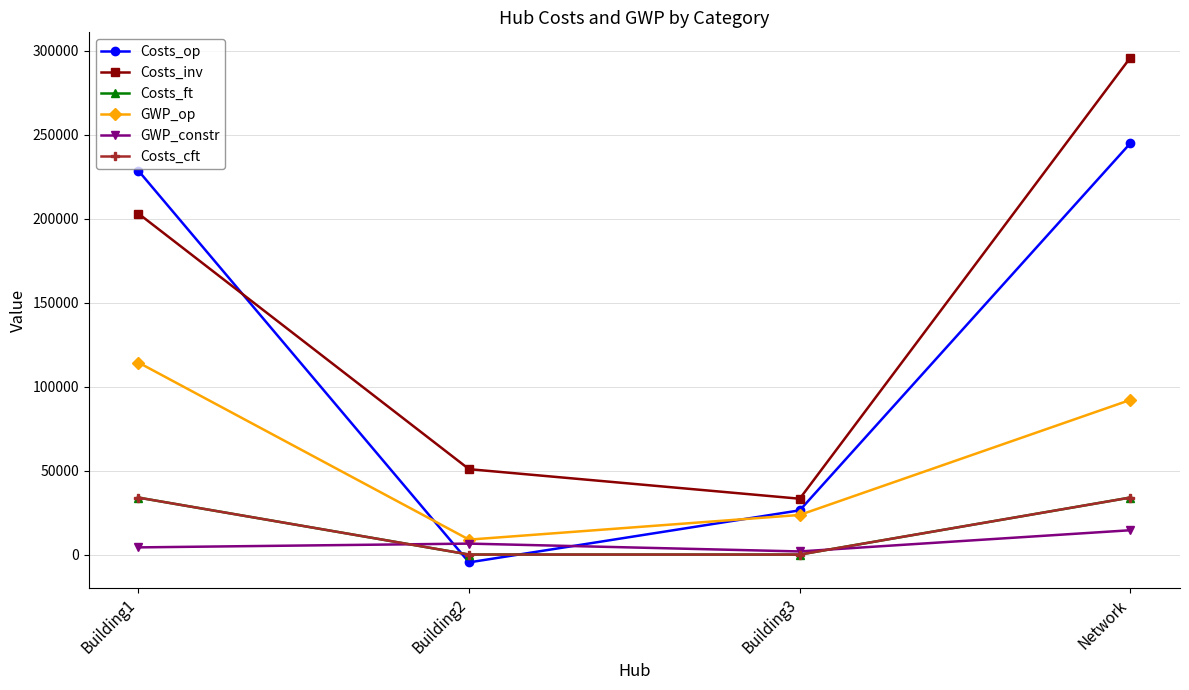

Which category has the highest value in the Costs_op series?

Network